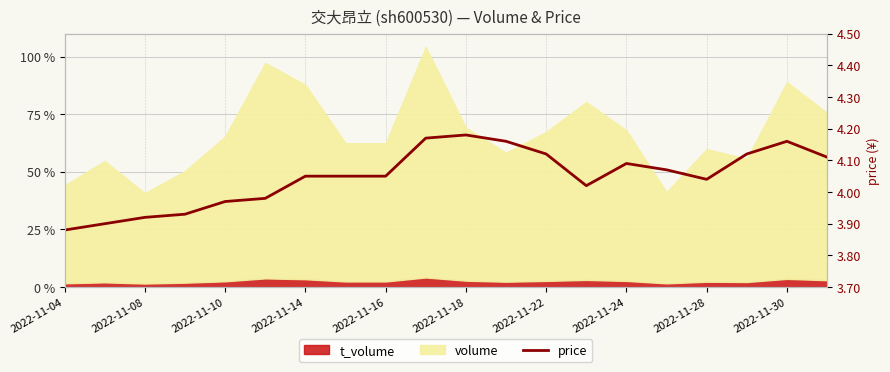

Reading left to right, list all the values displayed in this chart.

3.9	3.9	3.9	3.9	4.0	4.0	4.0	4.0	4.0	4.2	4.2	4.2	4.1	4.0	4.1	4.1	4.0	4.1	4.2	4.1